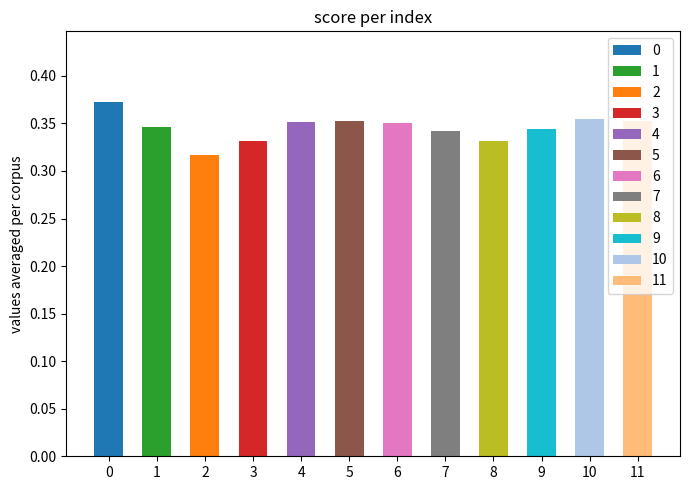

Between 2 and 9, which is larger?

9